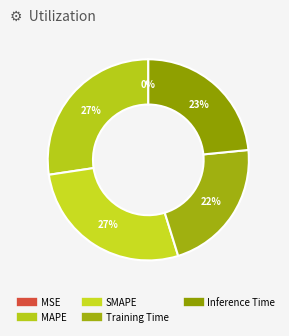

The SMAPE slice represents 27% of the pie. True or false?

True